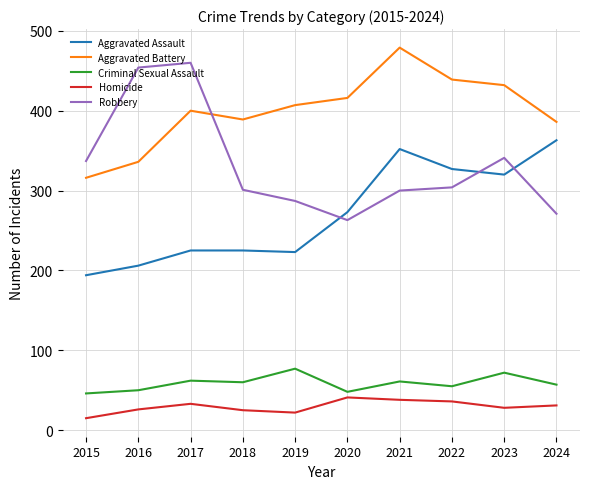

Which series has the widest spread of values?

Robbery